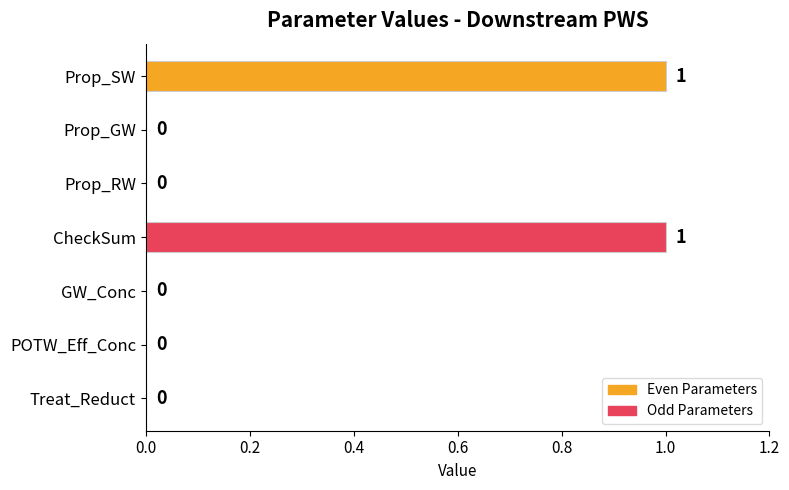

What is the change in value from Prop_GW to CheckSum?

+1